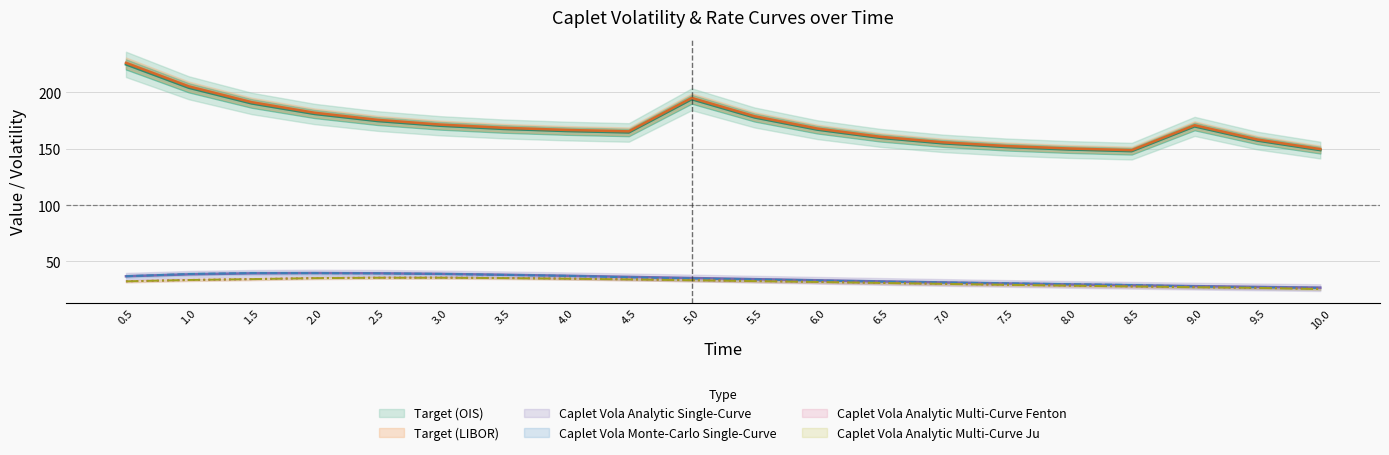

Reading left to right, list all the values displayed in this chart.

Target (OIS): 0.5=224.9	1.0=204.1	1.5=190.2	2.0=180.9	2.5=174.6	3.0=170.4	3.5=167.6	4.0=165.7	4.5=164.5	5.0=193.9	5.5=177.8	6.0=166.9	6.5=159.7	7.0=154.8	7.5=151.5	8.0=149.3	8.5=147.9	9.0=169.8	9.5=157.2	10.0=148.8
Target (LIBOR): 0.5=226.2	1.0=205.3	1.5=191.3	2.0=181.9	2.5=175.7	3.0=171.4	3.5=168.6	4.0=166.7	4.5=165.4	5.0=195.1	5.5=178.8	6.0=167.9	6.5=160.6	7.0=155.7	7.5=152.4	8.0=150.2	8.5=148.8	9.0=170.8	9.5=158.2	10.0=149.7
Caplet Vola Analytic Single-Curve: 0.5=36.8	1.0=38.6	1.5=39.5	2.0=39.7	2.5=39.5	3.0=39.0	3.5=38.2	4.0=37.3	4.5=36.3	5.0=35.3	5.5=34.3	6.0=33.3	6.5=32.3	7.0=31.4	7.5=30.5	8.0=29.6	8.5=28.9	9.0=28.1	9.5=27.4	10.0=26.8
Caplet Vola Monte-Carlo Single-Curve: 0.5=36.9	1.0=38.9	1.5=39.7	2.0=39.6	2.5=39.4	3.0=38.9	3.5=38.1	4.0=37.2	4.5=35.9	5.0=34.8	5.5=34.1	6.0=33.0	6.5=32.1	7.0=31.3	7.5=30.6	8.0=29.8	8.5=29.1	9.0=27.8	9.5=27.1	10.0=26.5
Caplet Vola Analytic Multi-Curve Fenton: 0.5=32.4	1.0=33.6	1.5=34.3	2.0=35.2	2.5=35.6	3.0=35.7	3.5=35.4	4.0=34.9	4.5=34.2	5.0=33.5	5.5=32.7	6.0=31.9	6.5=31.1	7.0=30.2	7.5=29.4	8.0=28.6	8.5=27.9	9.0=27.3	9.5=26.6	10.0=26.1
Caplet Vola Analytic Multi-Curve Ju: 0.5=32.4	1.0=33.6	1.5=34.3	2.0=35.2	2.5=35.5	3.0=35.6	3.5=35.2	4.0=34.7	4.5=34.1	5.0=33.3	5.5=32.6	6.0=31.8	6.5=31.0	7.0=30.1	7.5=29.3	8.0=28.5	8.5=27.8	9.0=27.2	9.5=26.6	10.0=25.5